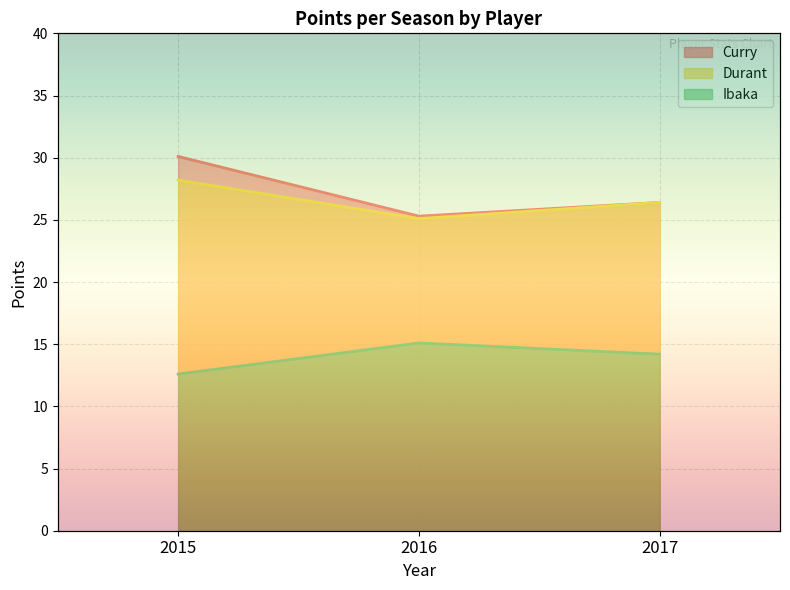

At 2015, list the series in order from smallest to largest.

Ibaka, Durant, Curry